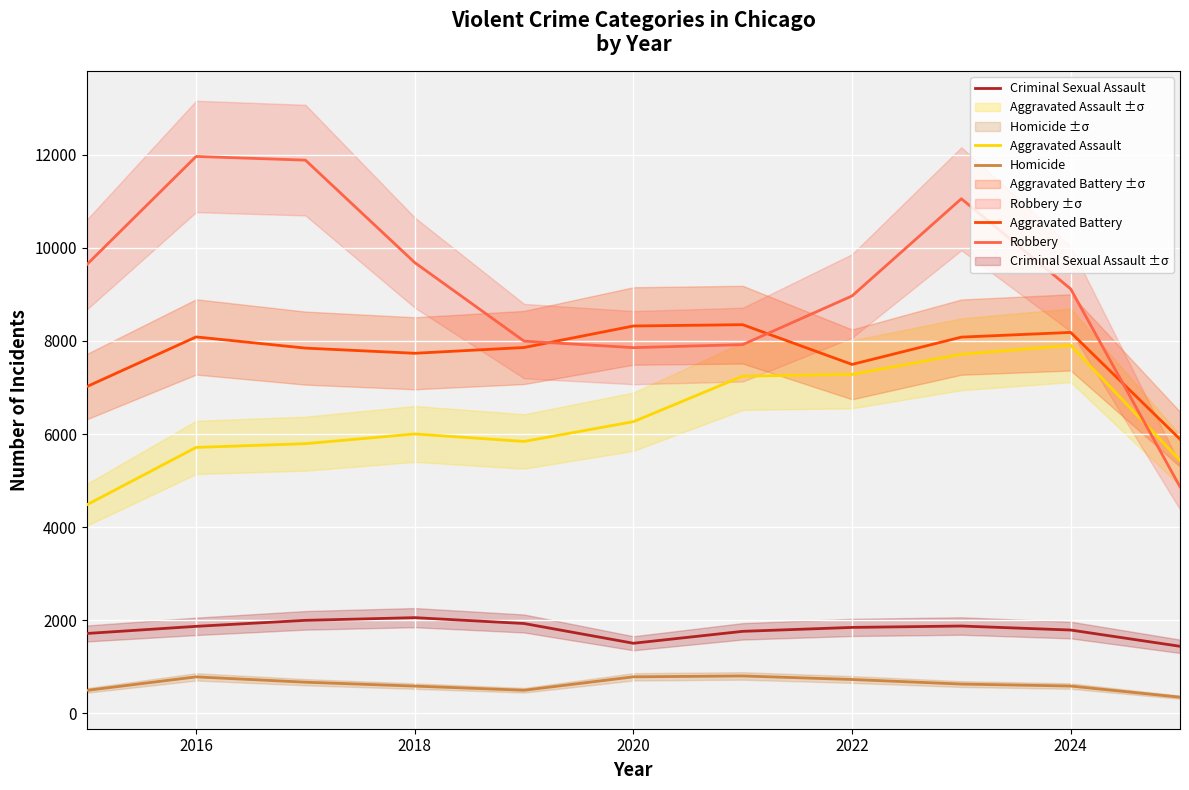

What is the lowest value of the Homicide series?

350